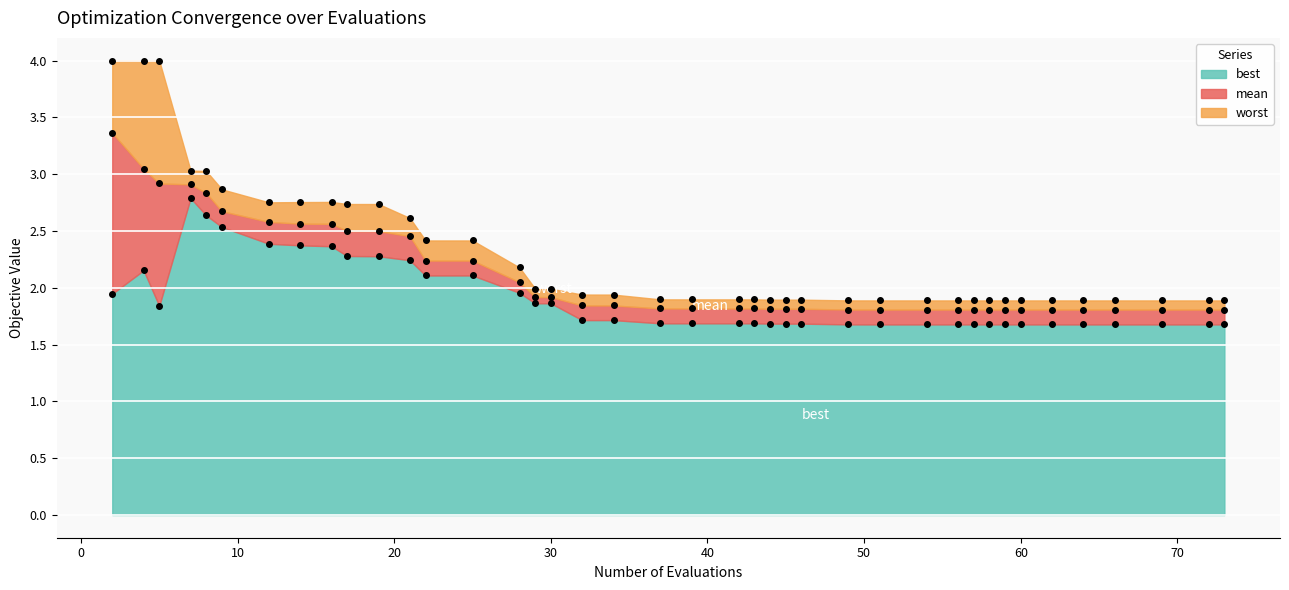

Reading right to left, list all the values displayed in this chart.

best: 73=1.7	72=1.7	69=1.7	66=1.7	64=1.7	62=1.7	60=1.7	59=1.7	58=1.7	57=1.7	56=1.7	54=1.7	51=1.7	49=1.7	46=1.7	45=1.7	44=1.7	43=1.7	42=1.7	39=1.7	37=1.7	34=1.7	32=1.7	30=1.9	29=1.9	28=2.0	25=2.1	22=2.1	21=2.2	19=2.3	17=2.3	16=2.4	14=2.4	12=2.4	9=2.5	8=2.6	7=2.8	5=1.8	4=2.2	2=1.9
mean: 73=1.8	72=1.8	69=1.8	66=1.8	64=1.8	62=1.8	60=1.8	59=1.8	58=1.8	57=1.8	56=1.8	54=1.8	51=1.8	49=1.8	46=1.8	45=1.8	44=1.8	43=1.8	42=1.8	39=1.8	37=1.8	34=1.8	32=1.8	30=1.9	29=1.9	28=2.0	25=2.2	22=2.2	21=2.5	19=2.5	17=2.5	16=2.6	14=2.6	12=2.6	9=2.7	8=2.8	7=2.9	5=2.9	4=3.0	2=3.4
worst: 73=1.9	72=1.9	69=1.9	66=1.9	64=1.9	62=1.9	60=1.9	59=1.9	58=1.9	57=1.9	56=1.9	54=1.9	51=1.9	49=1.9	46=1.9	45=1.9	44=1.9	43=1.9	42=1.9	39=1.9	37=1.9	34=1.9	32=1.9	30=2.0	29=2.0	28=2.2	25=2.4	22=2.4	21=2.6	19=2.7	17=2.7	16=2.8	14=2.8	12=2.8	9=2.9	8=3.0	7=3.0	5=4.0	4=4.0	2=4.0